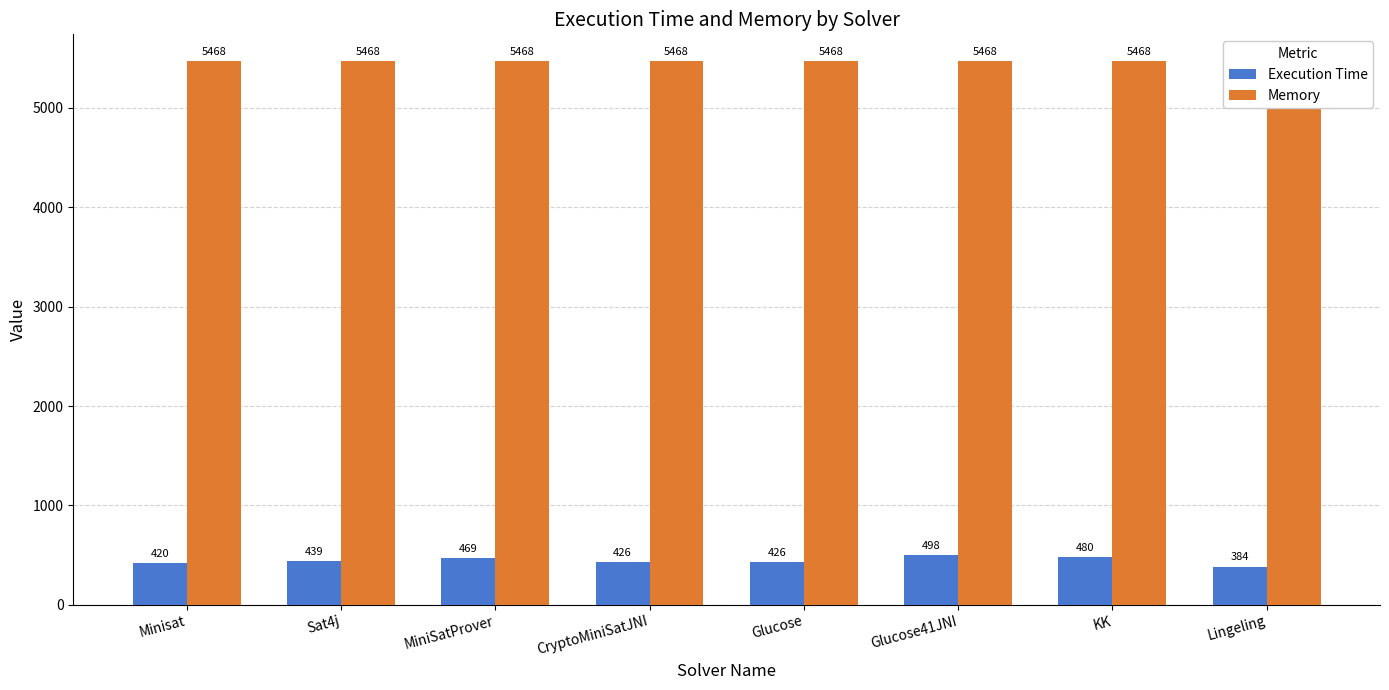

Which category has the lowest value across all series?

Lingeling